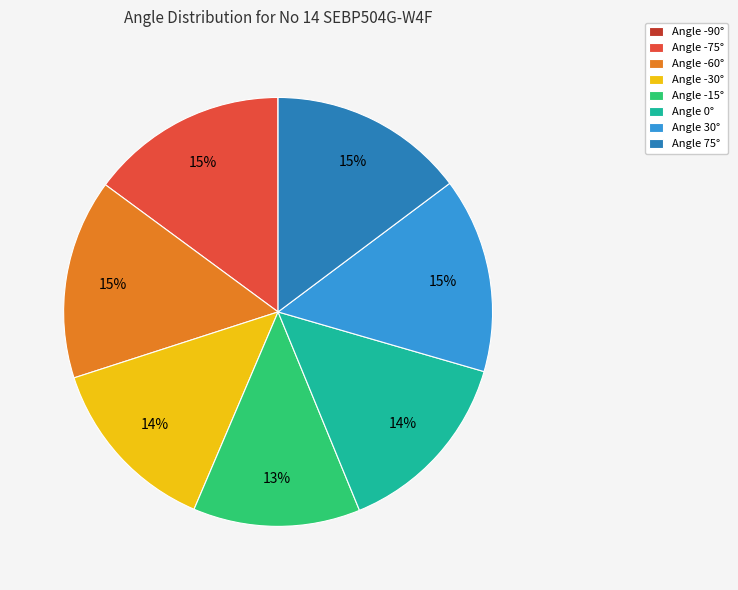

Does any single category account for the majority?

No